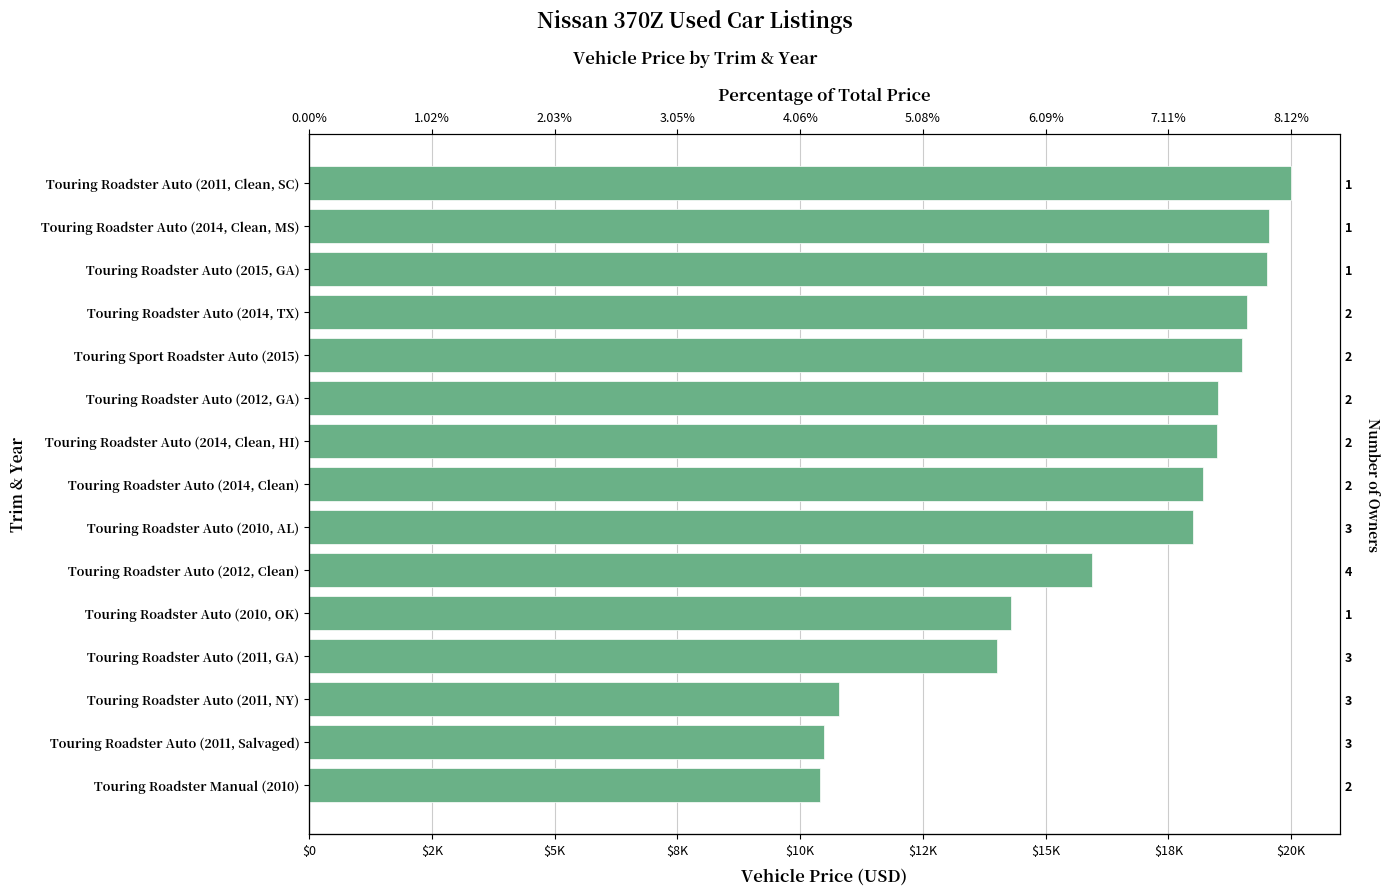

How many data points are less than 18200?

7